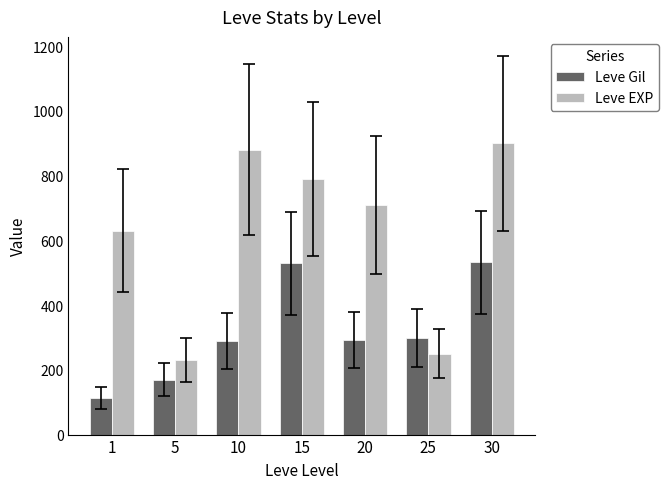

Which category has the highest value in the Leve EXP series?

30